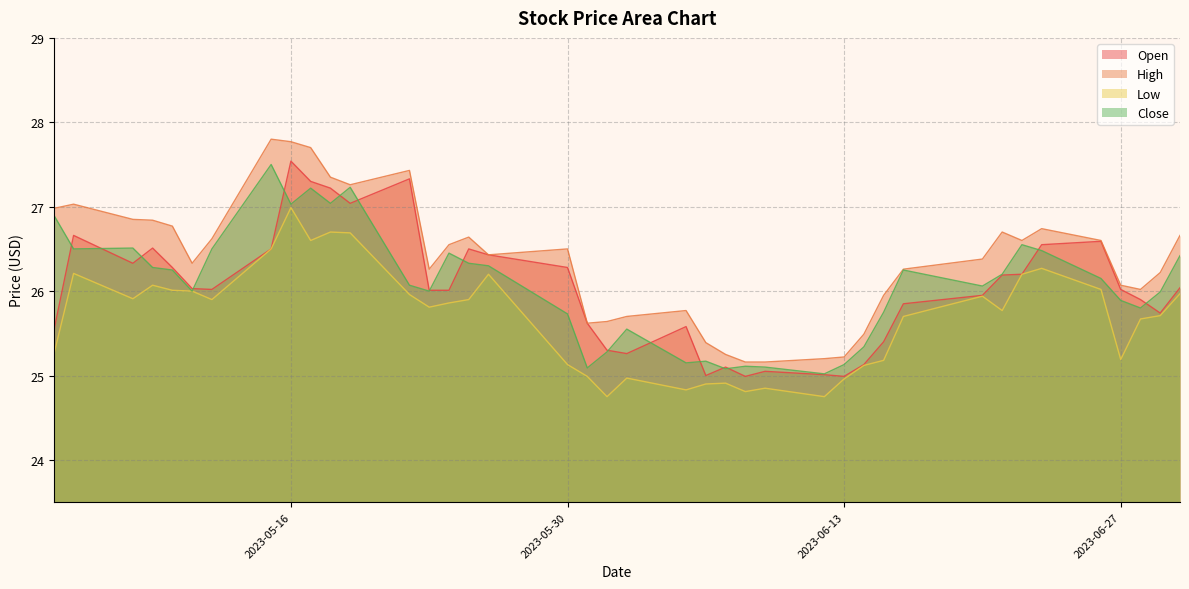

How many lines are shown in the chart?

4